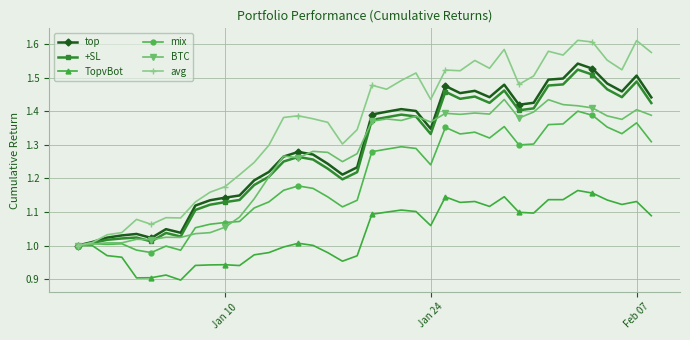

How many categories are shown in the chart?

40